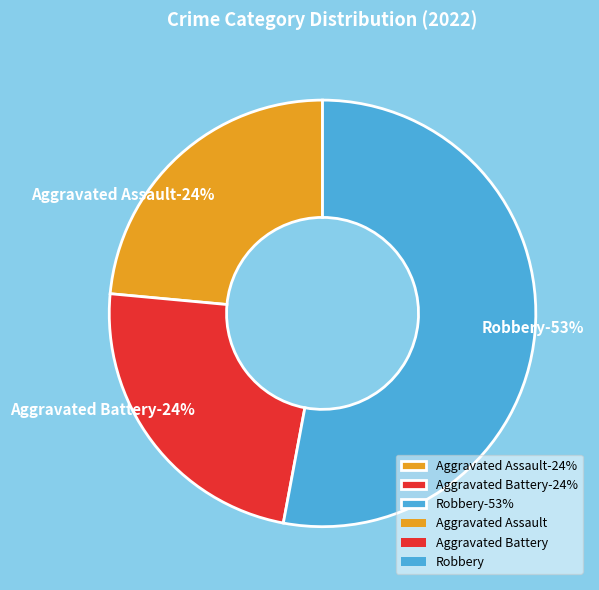

True or false: Criminal Sexual Assault accounts for 0% of the total.

True